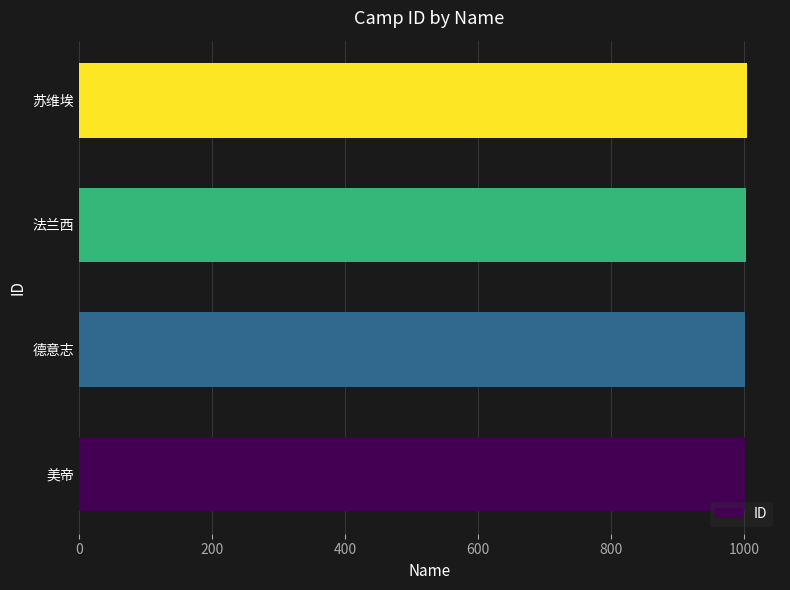

Approximately how many times larger is the value at 德意志 compared to 苏维埃?

1.0